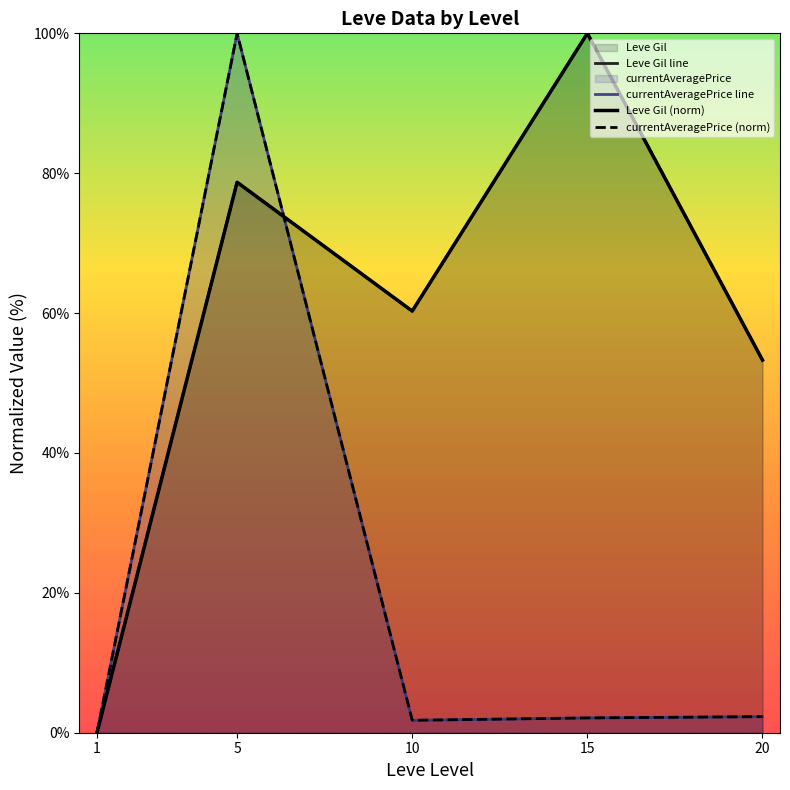

At which category is the sum across all series the highest?

5